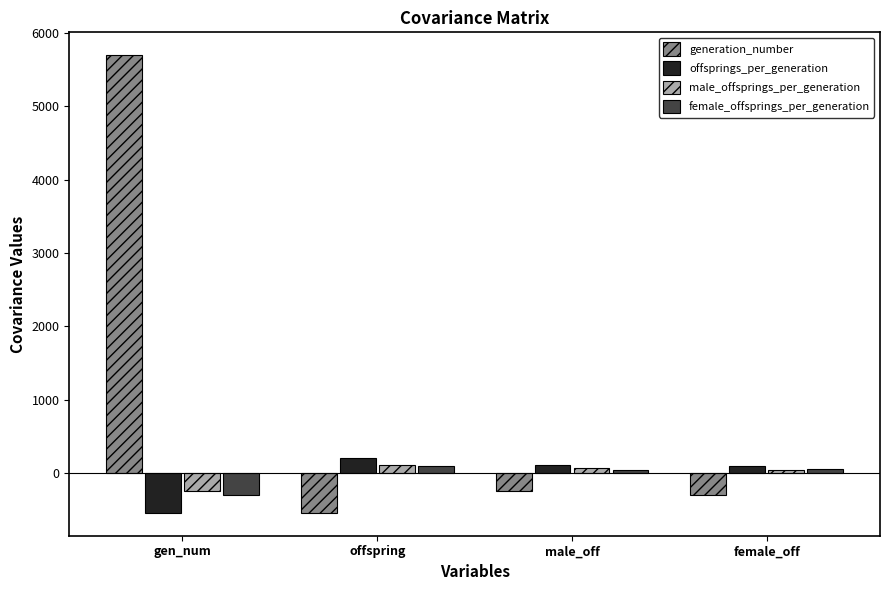

What is the total value across all series at gen_num?

4610.0